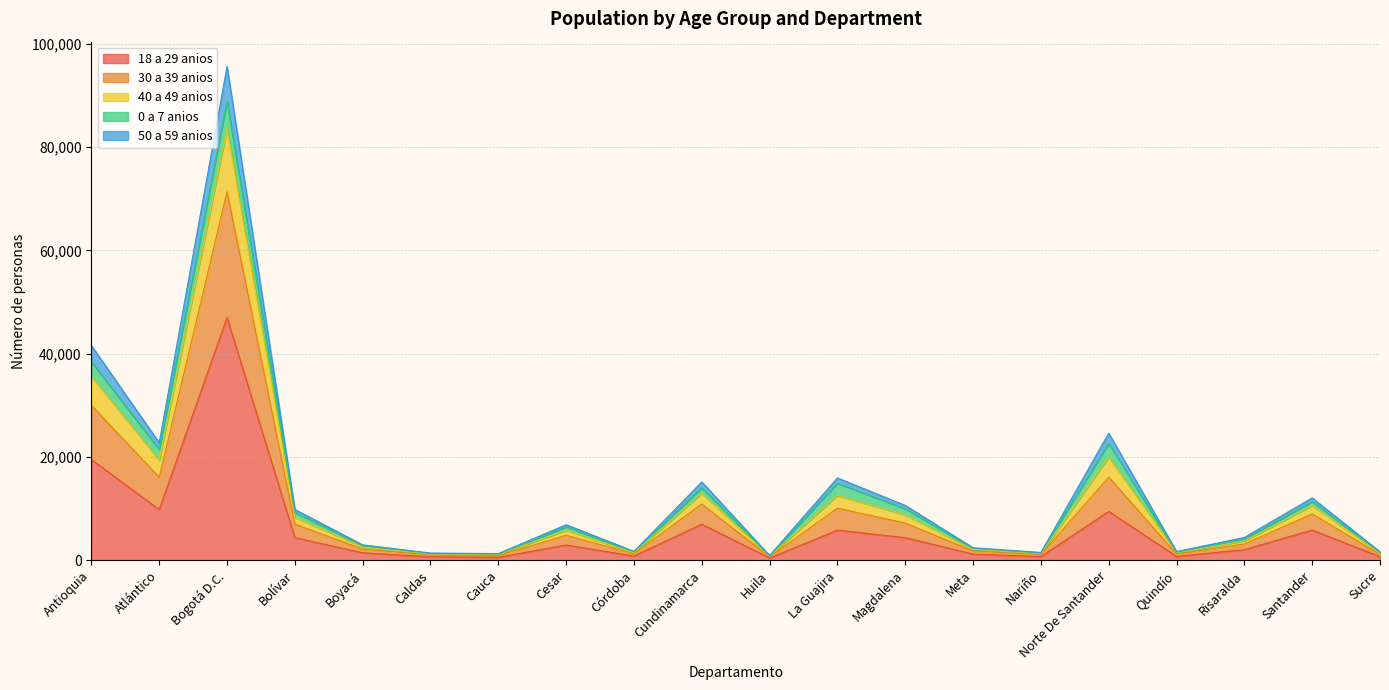

What are all the series names shown in the legend?

18 a 29 anios, 30 a 39 anios, 40 a 49 anios, 0 a 7 anios, 50 a 59 anios